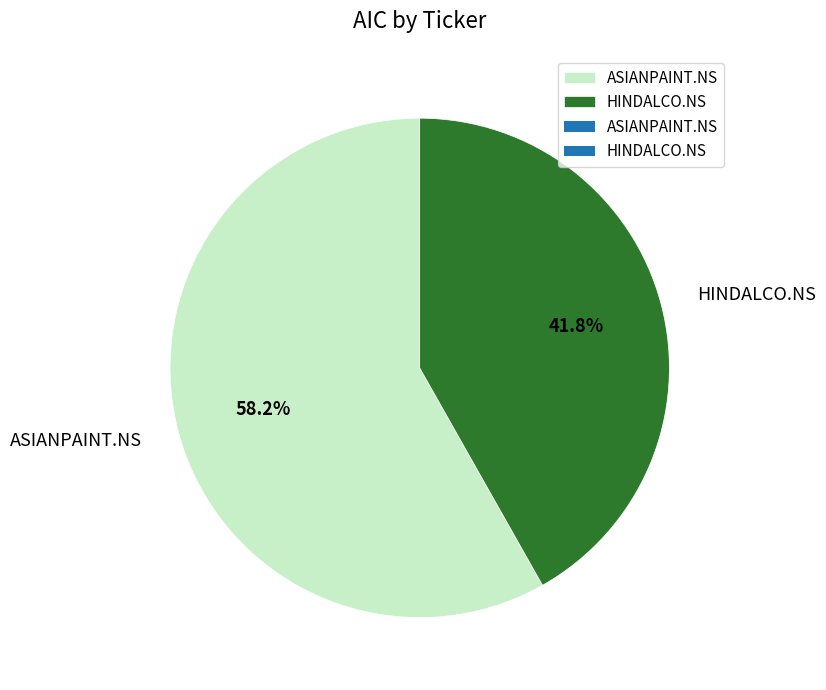

What is the majority slice?

ASIANPAINT.NS